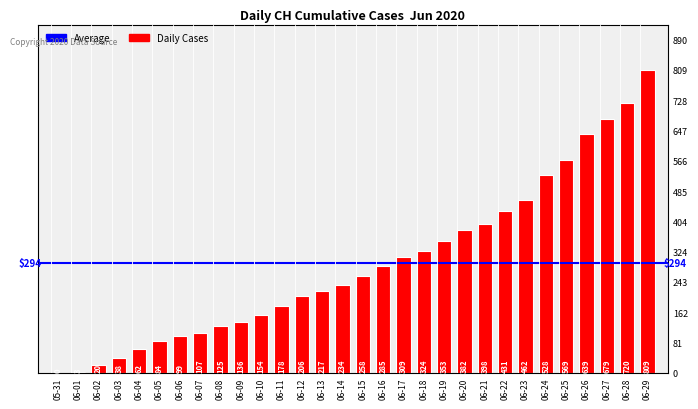

The chart shows a value of 331 at 06-14. True or false?

False